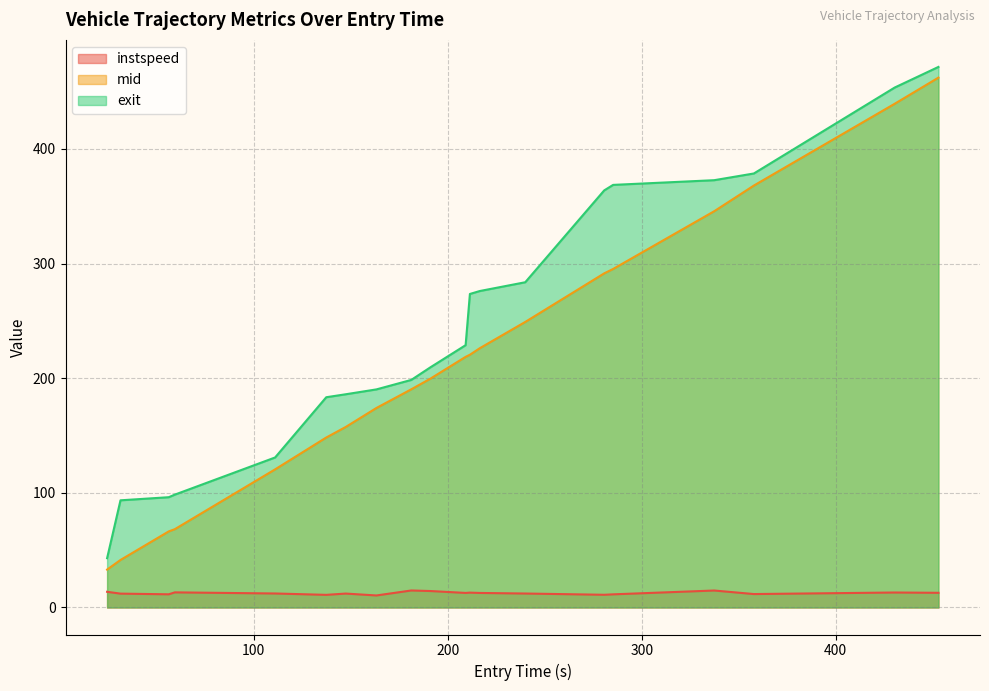

Which series has the widest spread of values?

mid